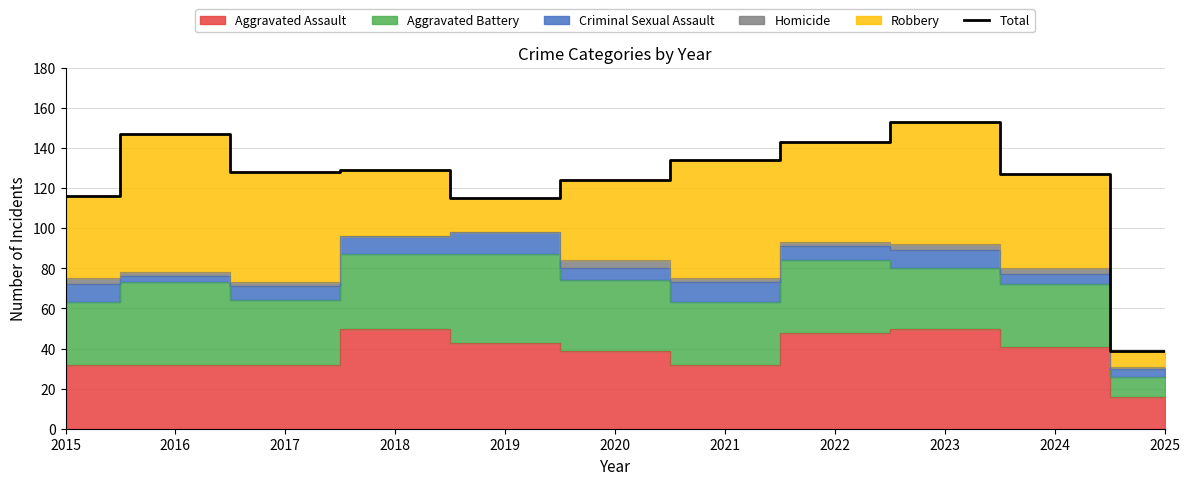

Reading left to right, extract all data points from this chart.

116	147	128	129	115	124	134	143	153	127	39